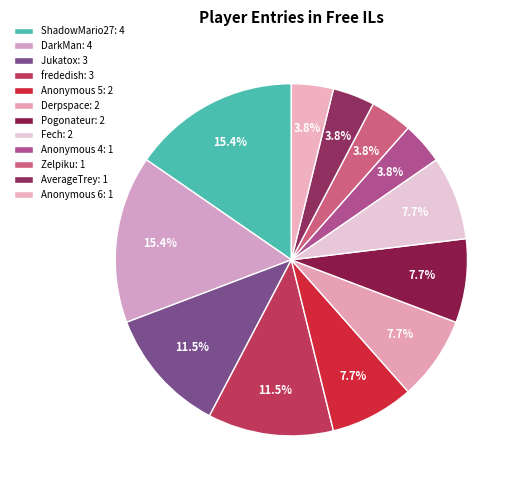

Does Anonymous 6 represent more than half of the total?

No